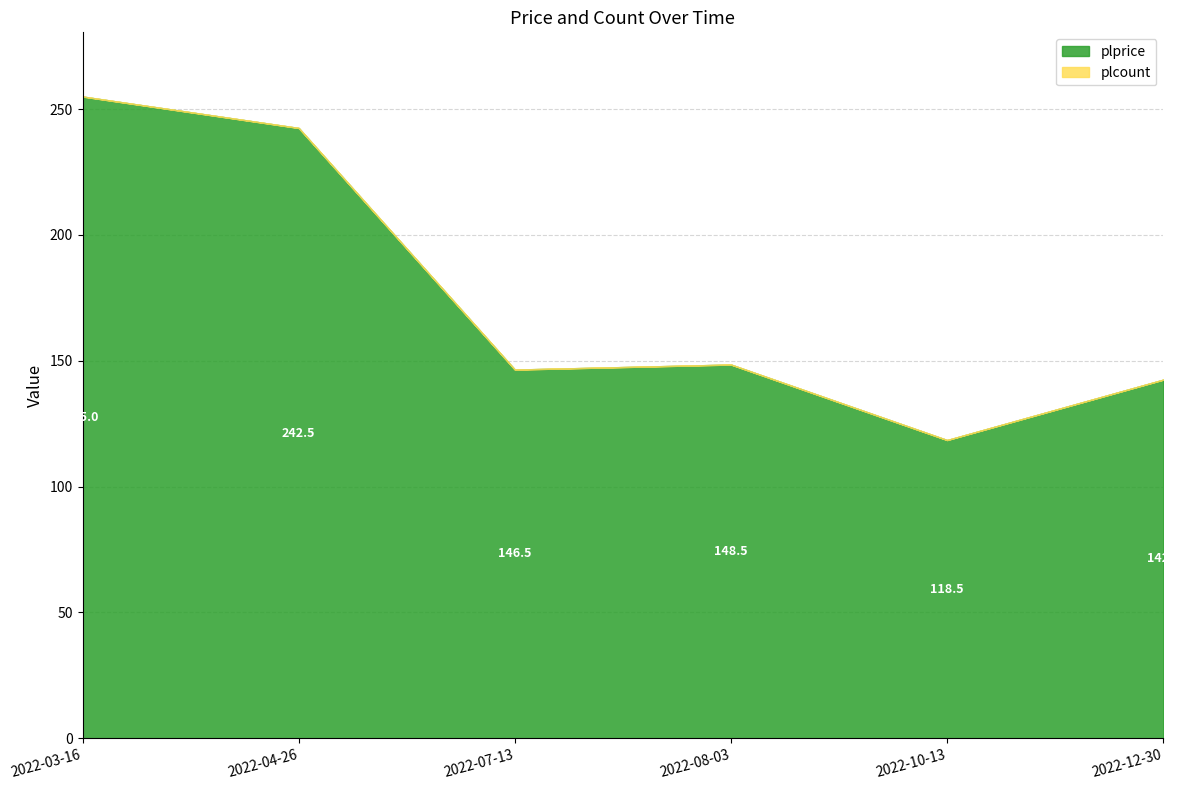

What is the total value across all series at 2022-10-13?

118.5